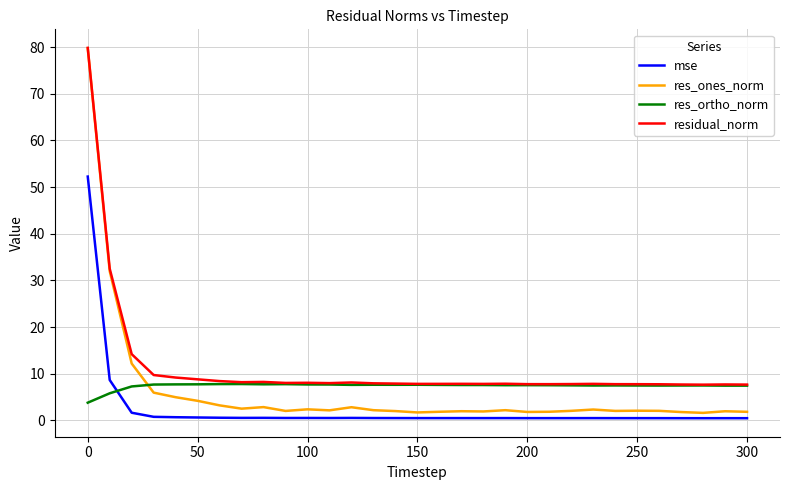

What is the greatest value displayed?

79.9